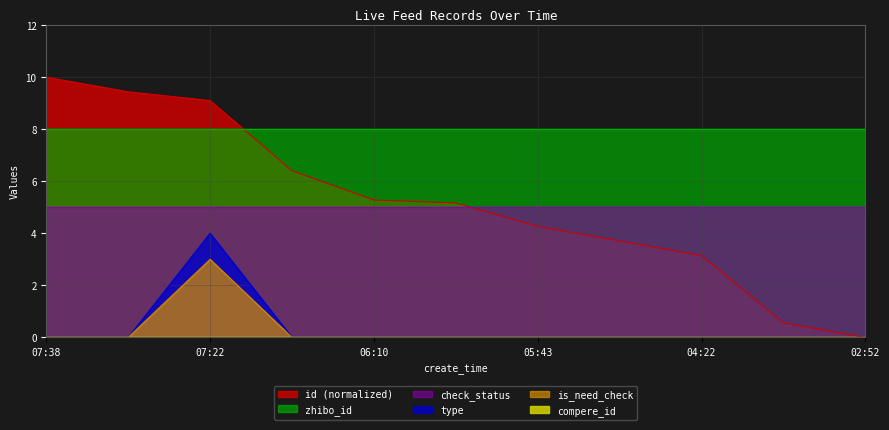

What is the total value across all series at 2021-01-15 03:10:03?

0.6